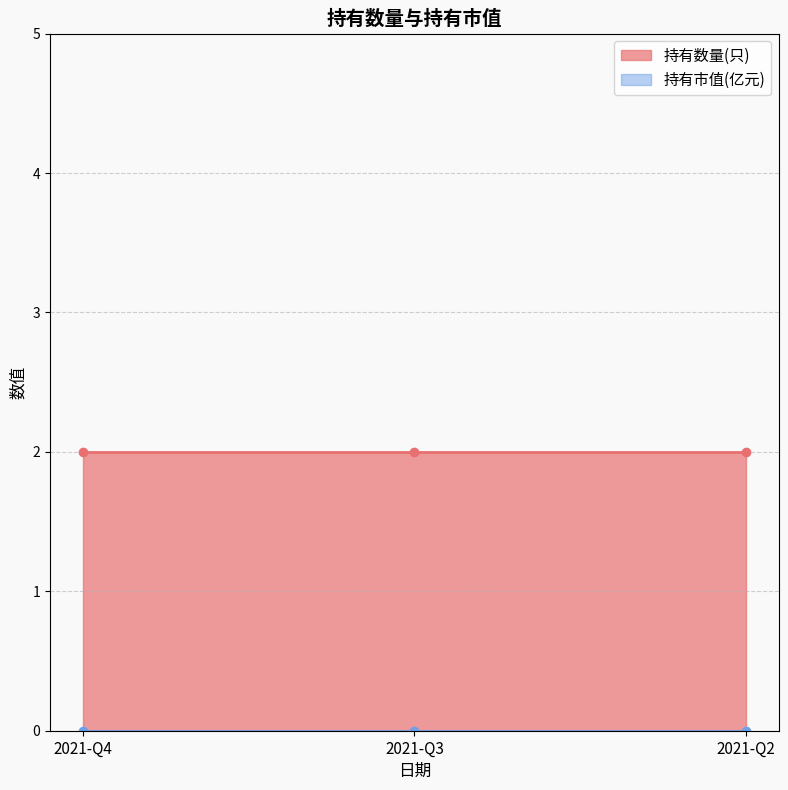

What is the difference between the highest and lowest values at 2021-Q4?

2